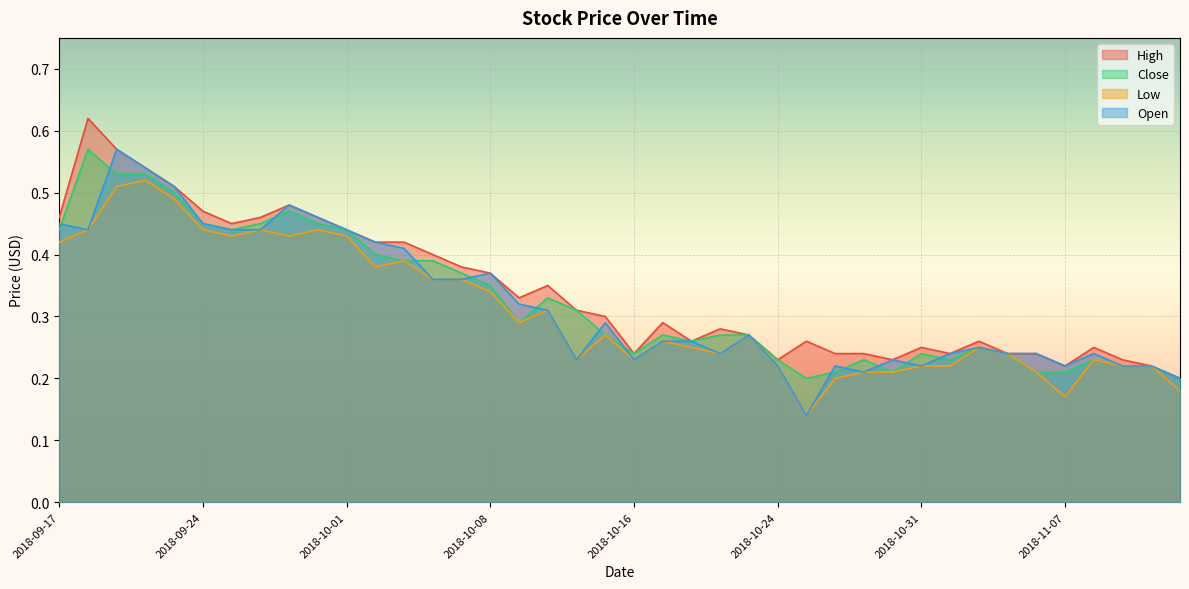

What is the sum of all Open values?

12.9